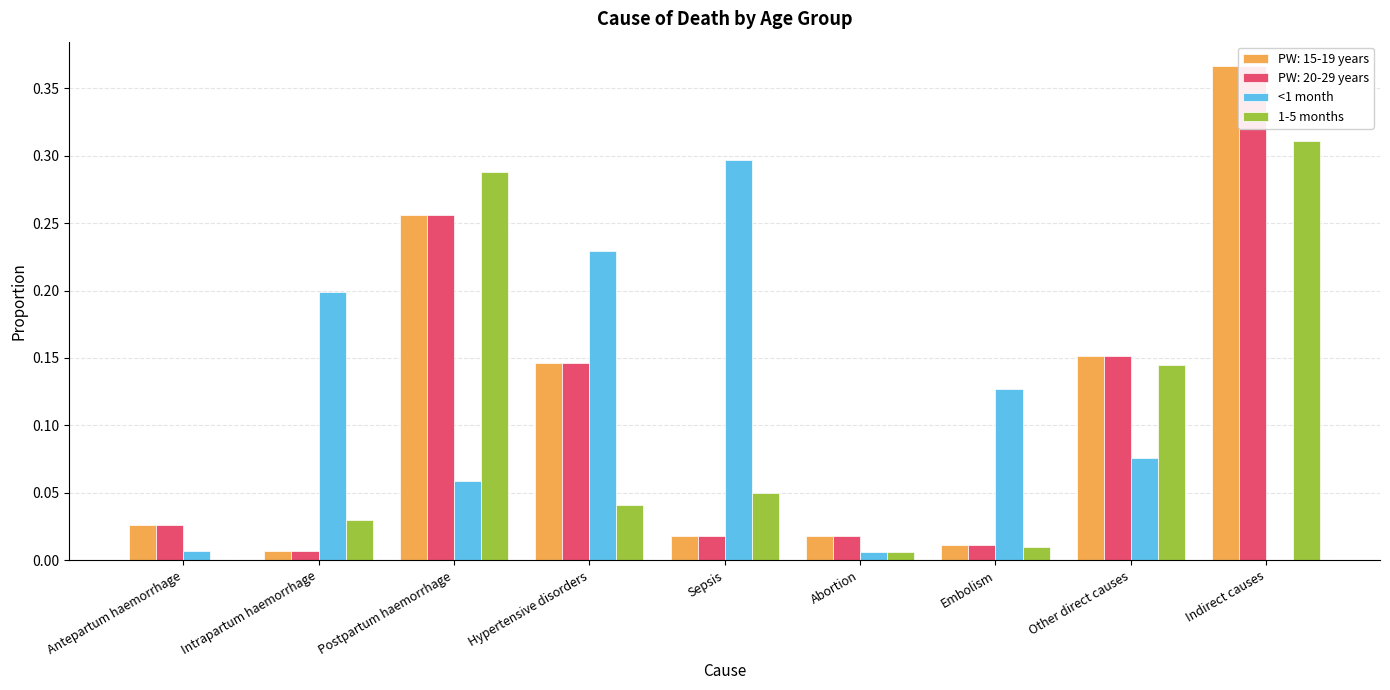

What is the average value of the 1-5 months series?

0.1